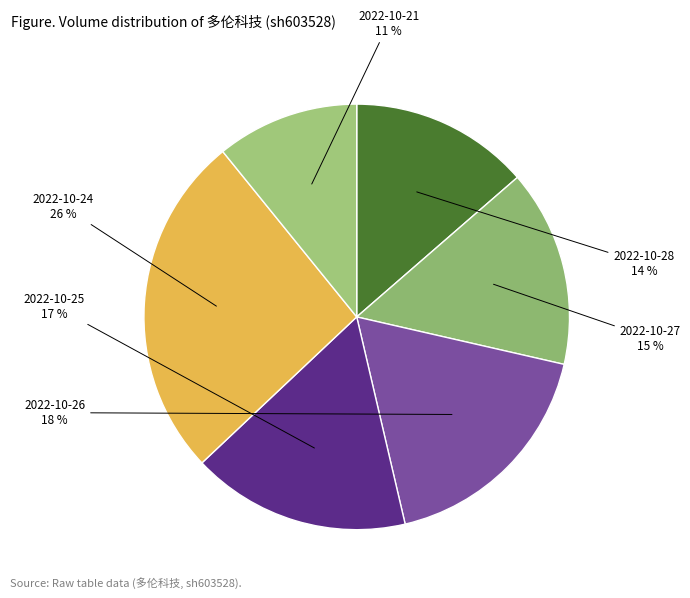

Rank the categories by value from lowest to highest.

2022-10-21, 2022-10-28, 2022-10-27, 2022-10-25, 2022-10-26, 2022-10-24